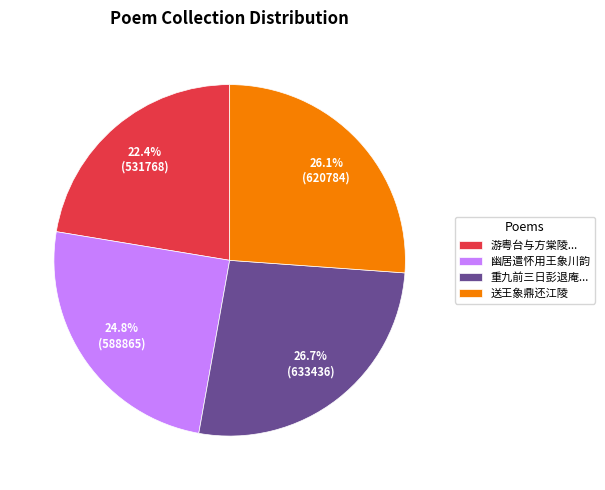

Rank the categories by value from lowest to highest.

游粤台与方棠陵..., 幽居遣怀用王象川韵, 送王象鼎还江陵, 重九前三日彭退庵...